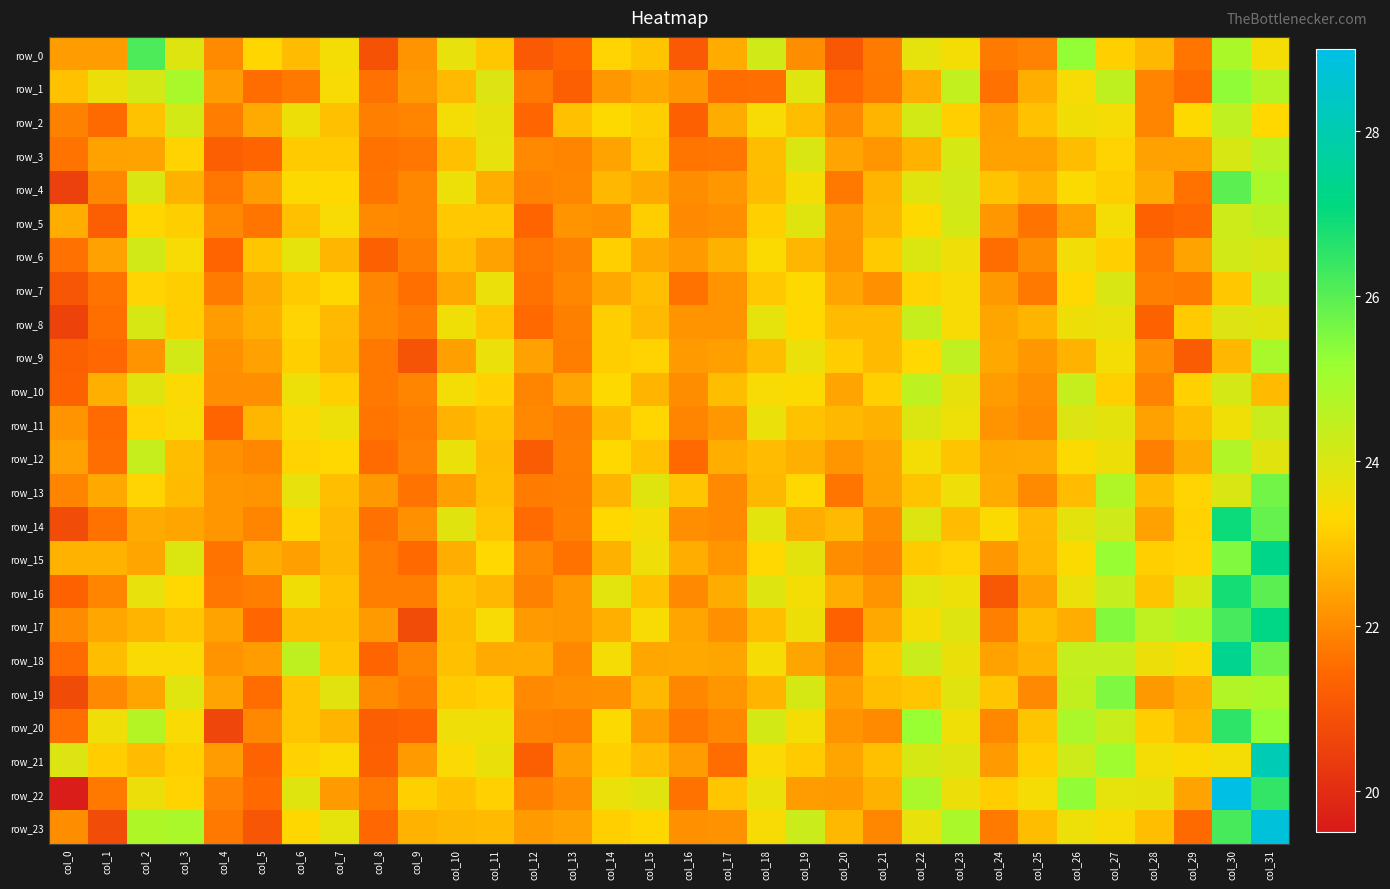

What is the sum of all row_11 values?

729.2